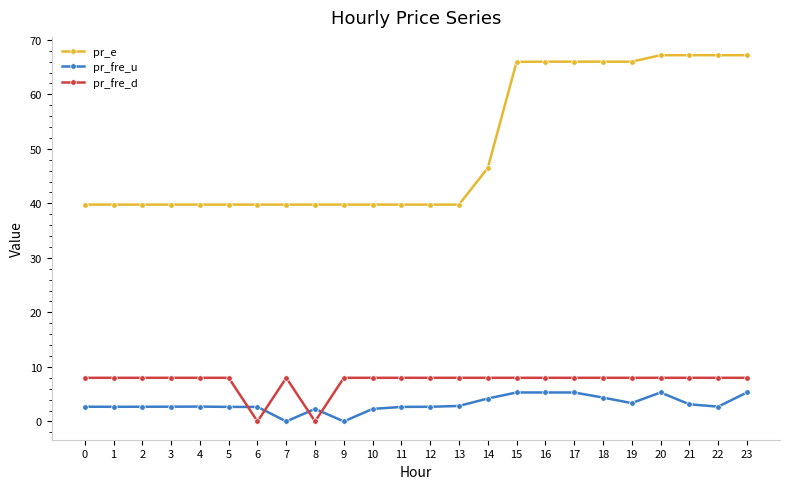

What is the difference between the second highest and second lowest values in the pr_fre_d series?

8.0